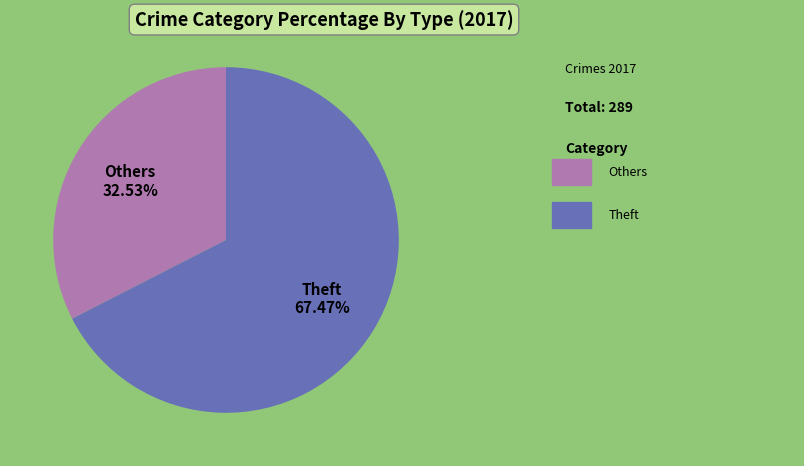

How many segments does this pie chart have?

2